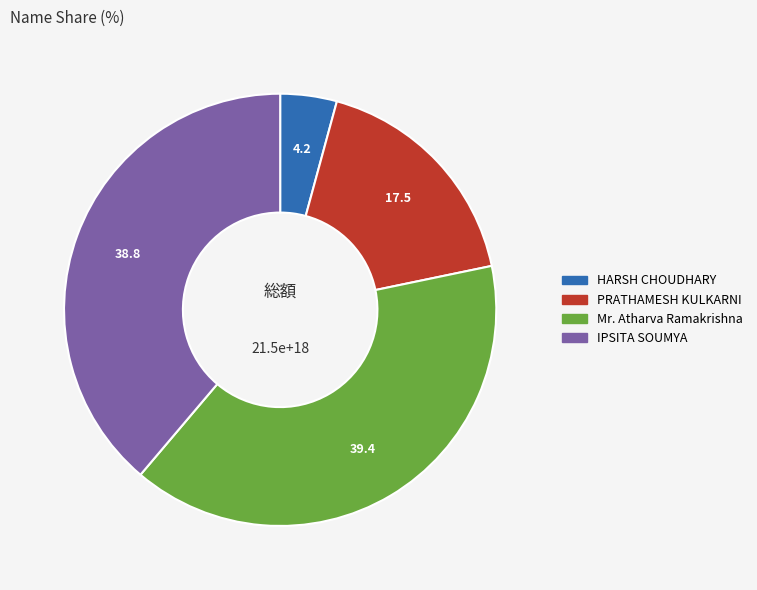

Which category has the biggest portion of the pie?

Mr. Atharva Ramakrishna